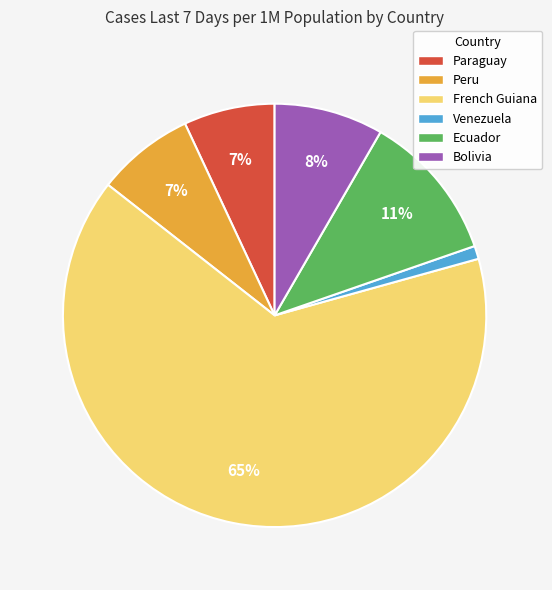

Which category has the biggest portion of the pie?

French Guiana